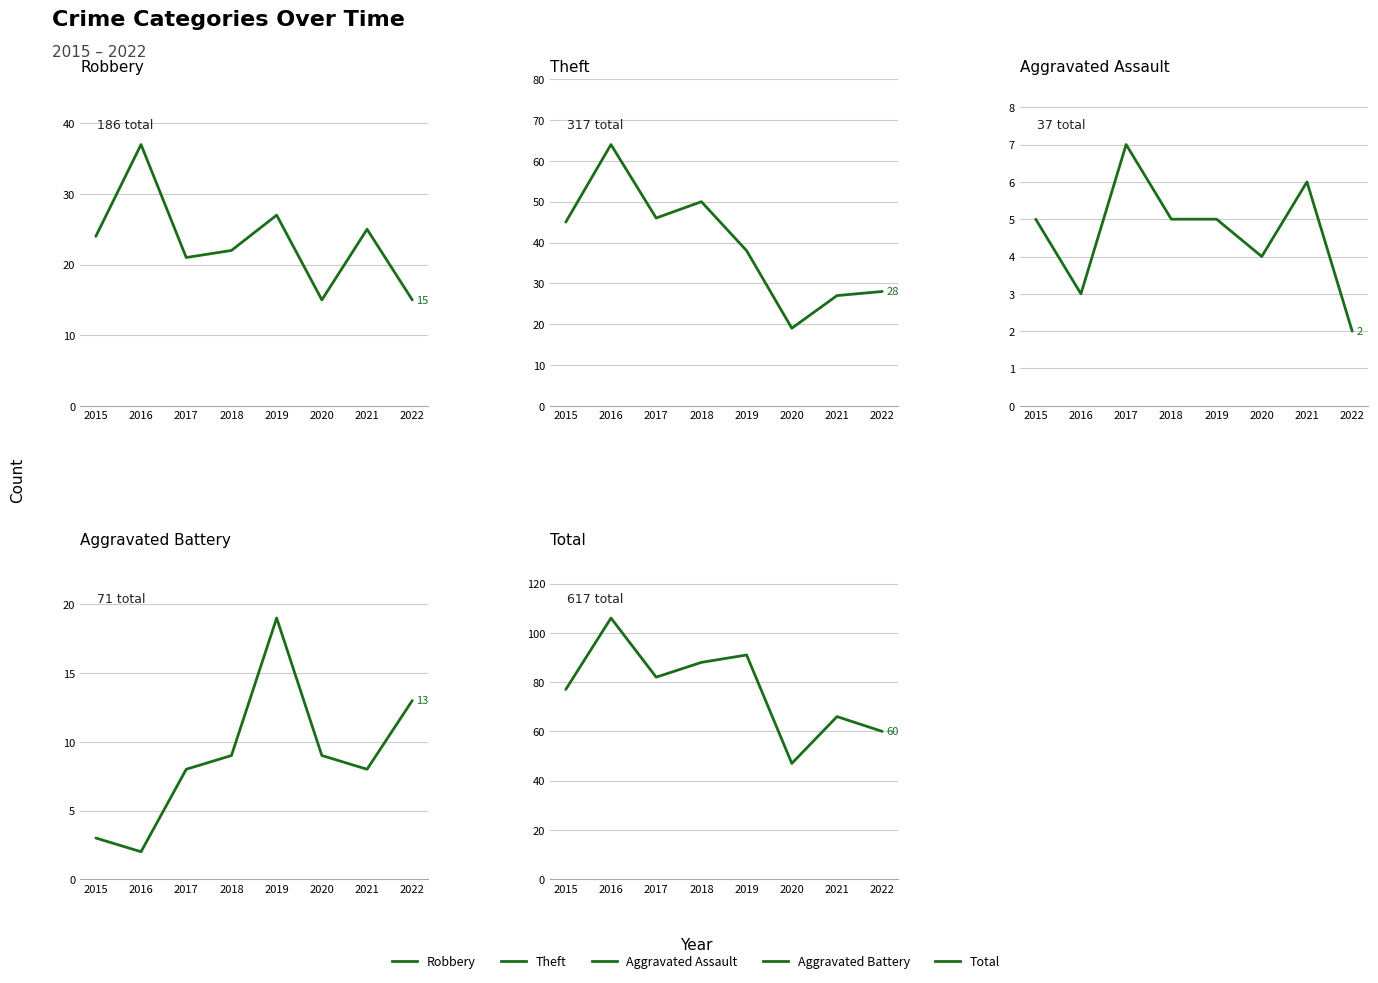

Reading left to right, list all the values displayed in this chart.

Robbery: 2015=24	2016=37	2017=21	2018=22	2019=27	2020=15	2021=25	2022=15
Theft: 2015=45	2016=64	2017=46	2018=50	2019=38	2020=19	2021=27	2022=28
Aggravated Assault: 2015=5	2016=3	2017=7	2018=5	2019=5	2020=4	2021=6	2022=2
Aggravated Battery: 2015=3	2016=2	2017=8	2018=9	2019=19	2020=9	2021=8	2022=13
Total: 2015=77	2016=106	2017=82	2018=88	2019=91	2020=47	2021=66	2022=60